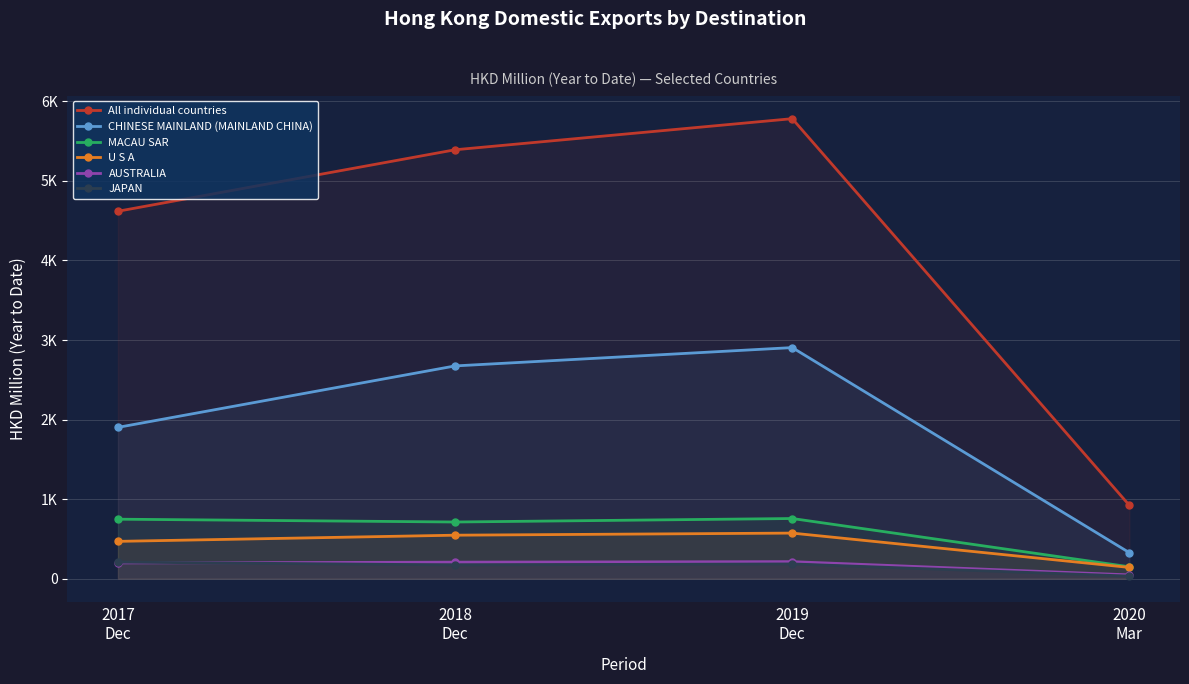

The value of MACAU SAR at 2018
Dec is 212.8. True or false?

False